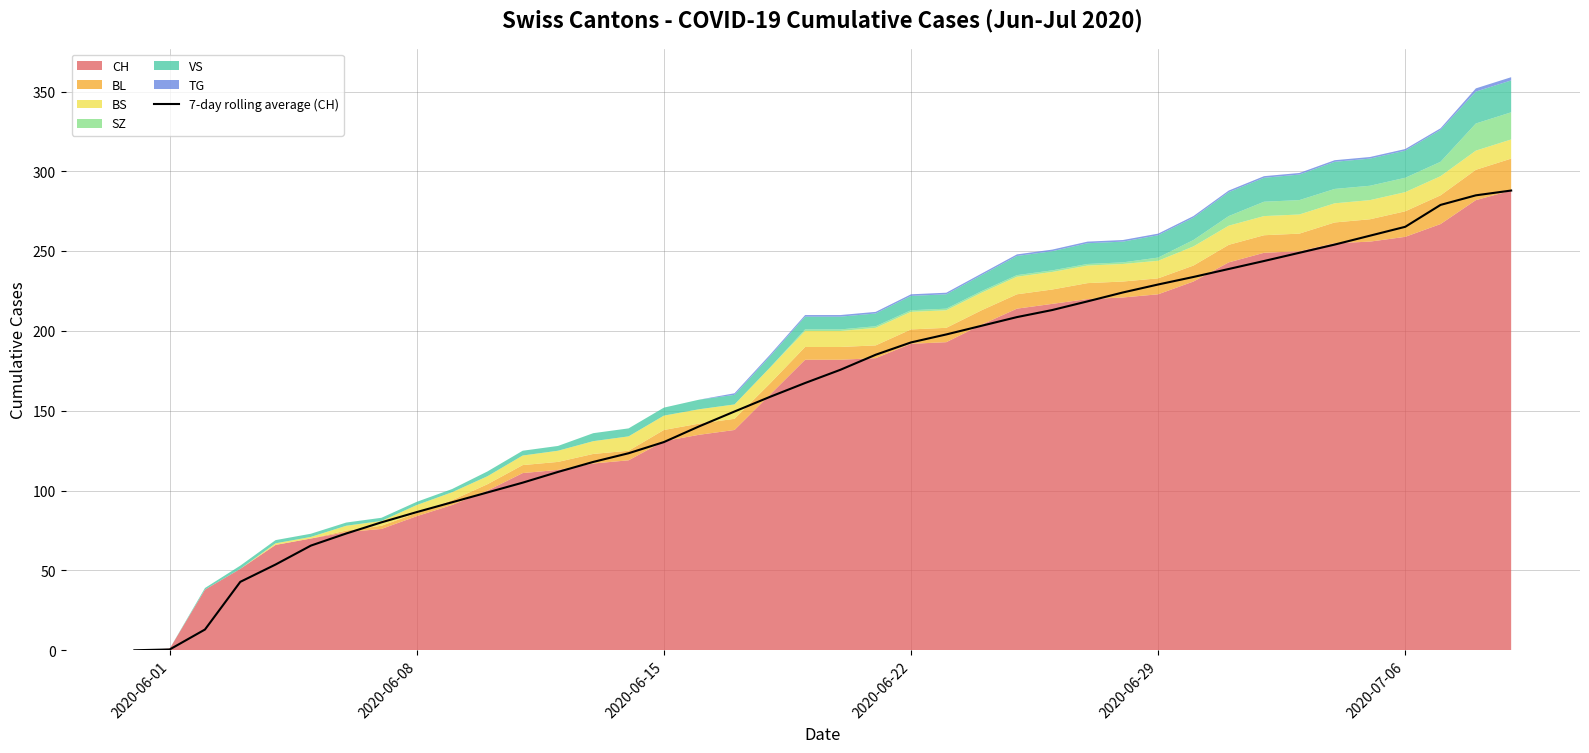

Reading right to left, transcribe all the data shown in this chart.

288.0	285.0	279.0	265.3	259.7	254.1	249.0	243.9	238.9	233.9	229.1	224.1	218.6	213.1	208.7	203.3	197.9	192.9	185.1	175.7	167.4	158.7	149.6	140.3	130.4	123.4	118.0	111.7	105.0	98.9	92.7	86.6	80.1	73.1	65.6	53.7	42.9	13.0	0.5	0.0